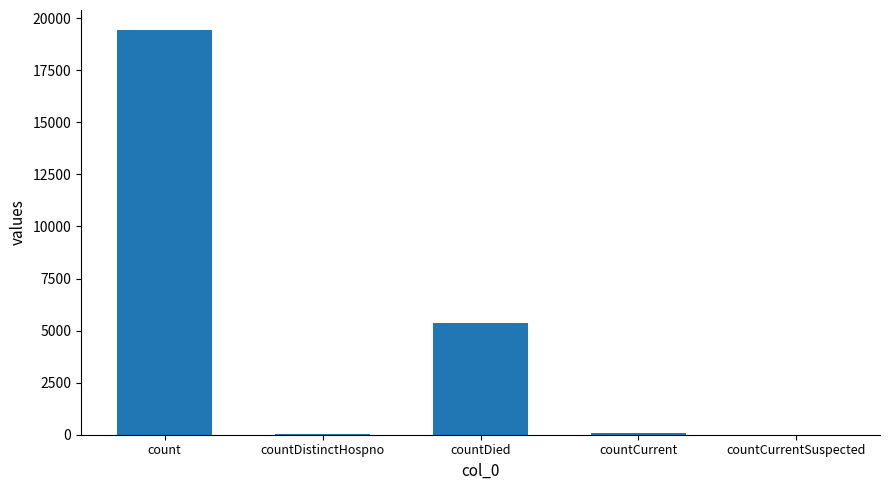

What is the ratio of the value at countCurrent to the value at countDistinctHospno?

1.6